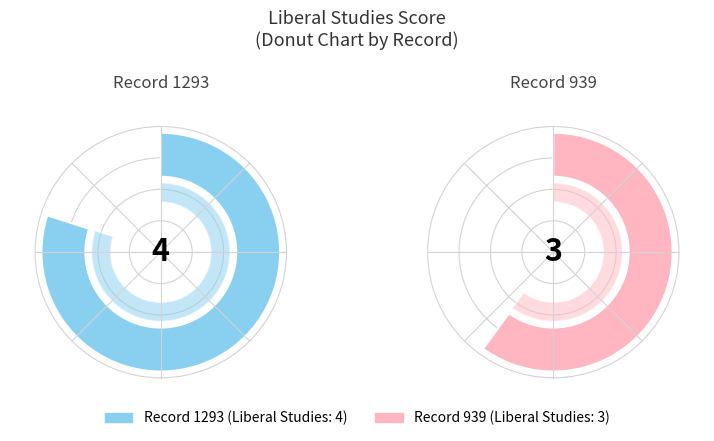

What is the ratio of the value at 939 to the value at 1293?

0.8